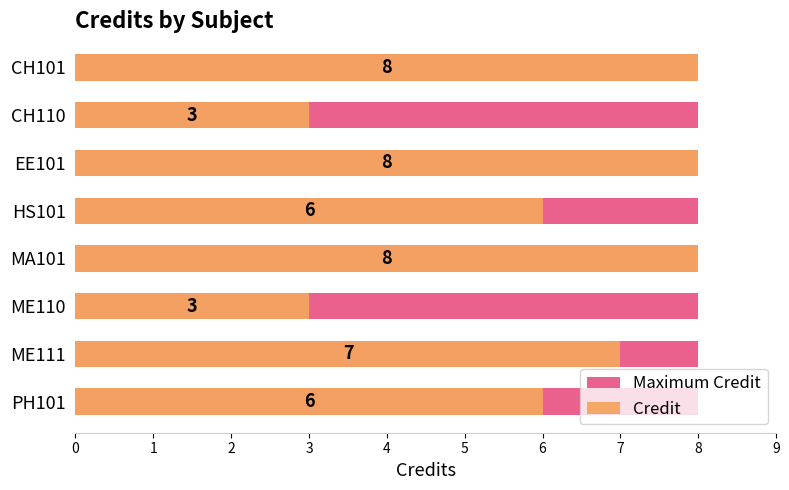

Count the number of categories in the chart.

8